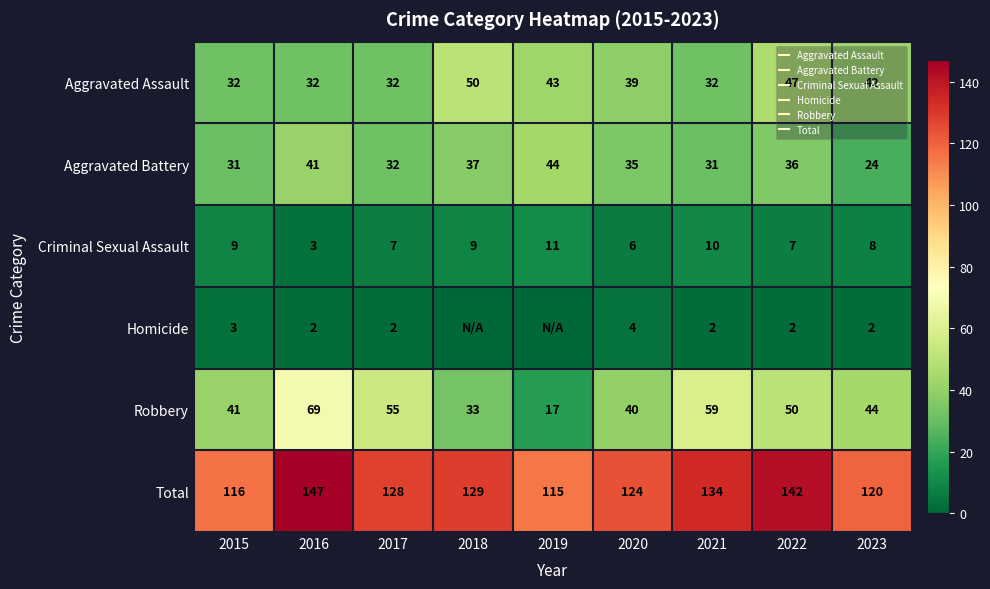

Where is Aggravated Battery nearest to the value 34?

2020